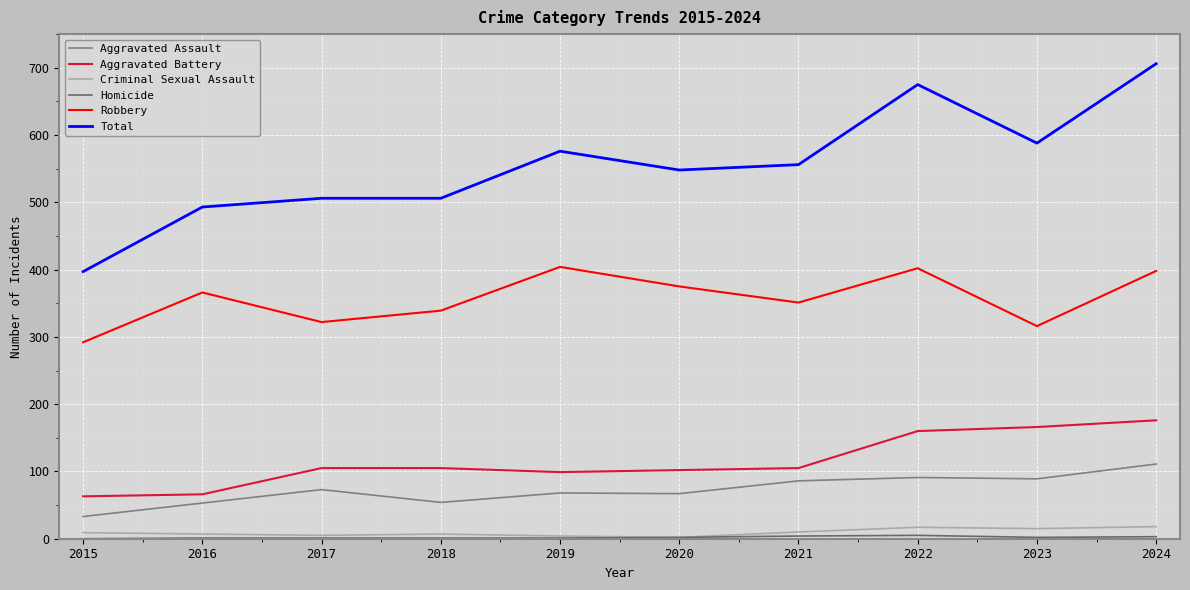

Is it true that Aggravated Assault equals 103 at 2020?

False